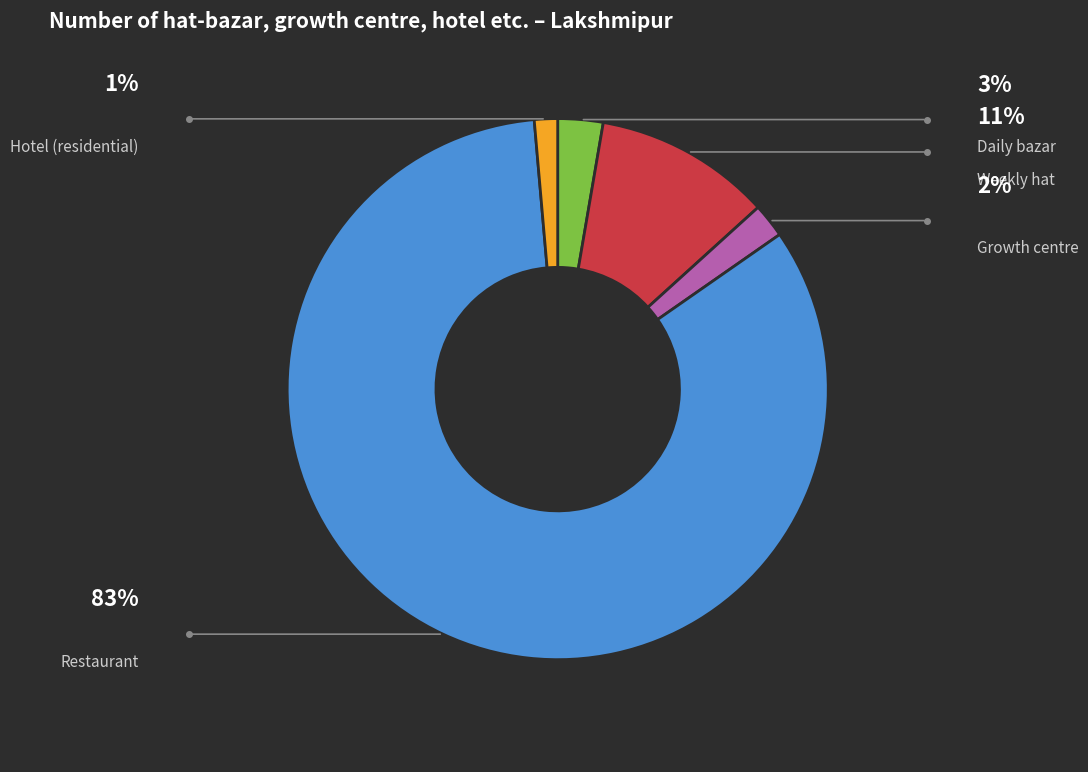

Is there any slice that represents more than half of the pie?

Yes